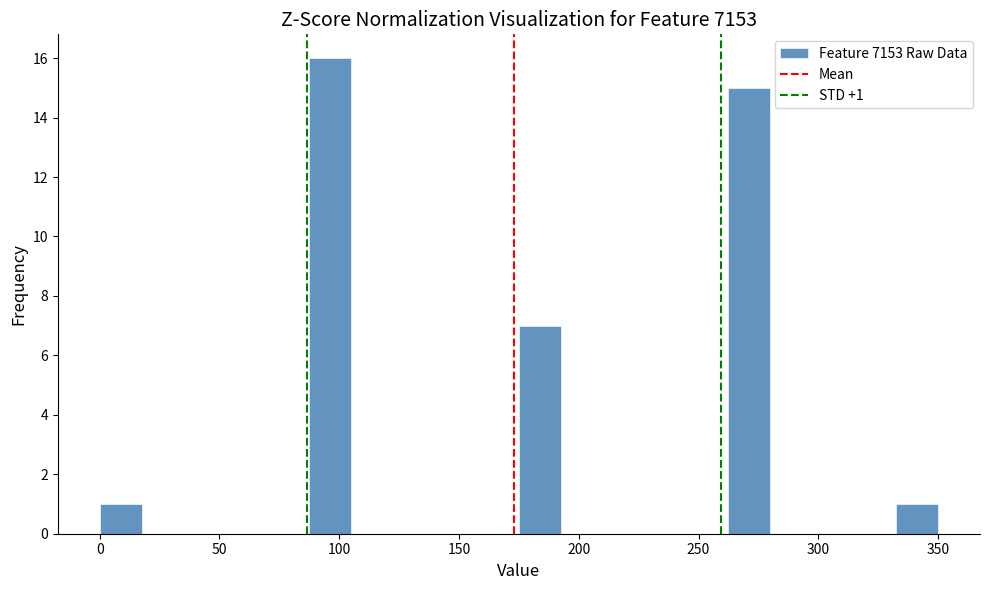

Around what value on the x-axis is the tallest bar? Give the approximate position of its centre, as read against the axis.

95